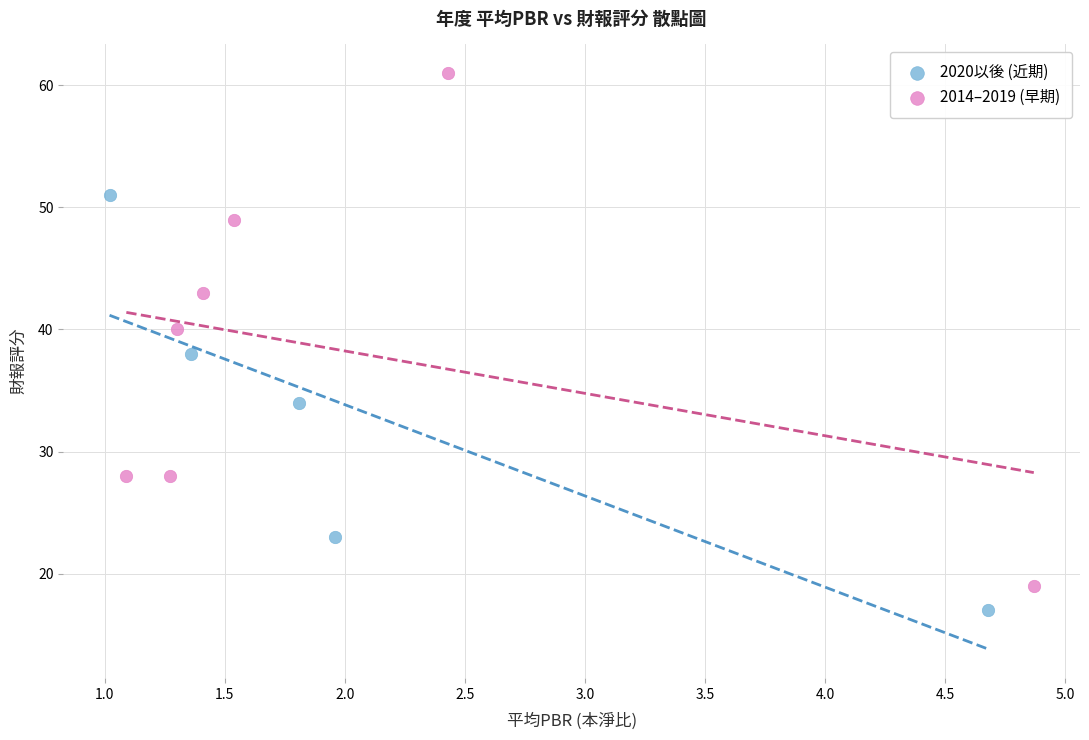

Which series has the widest spread of Y values?

2014–2019 (早期)